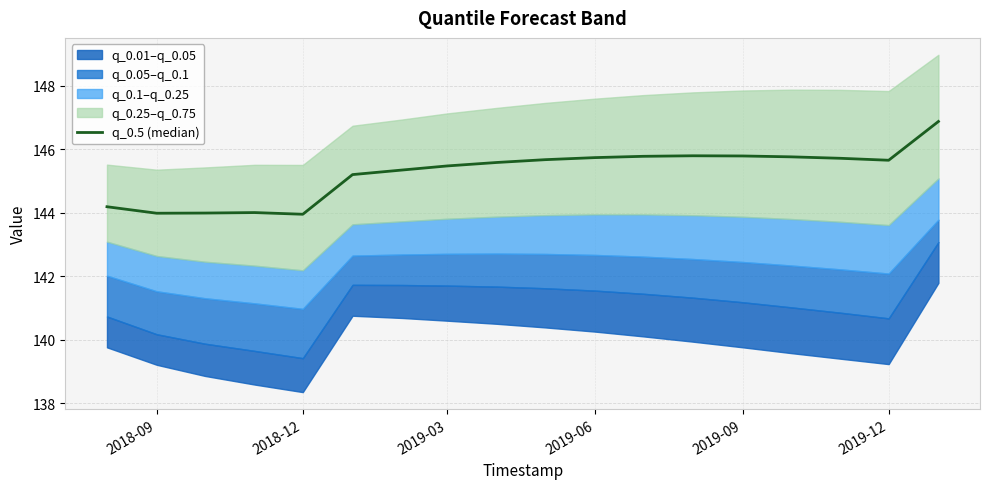

What is the difference between the second highest and minimum values?

1.8